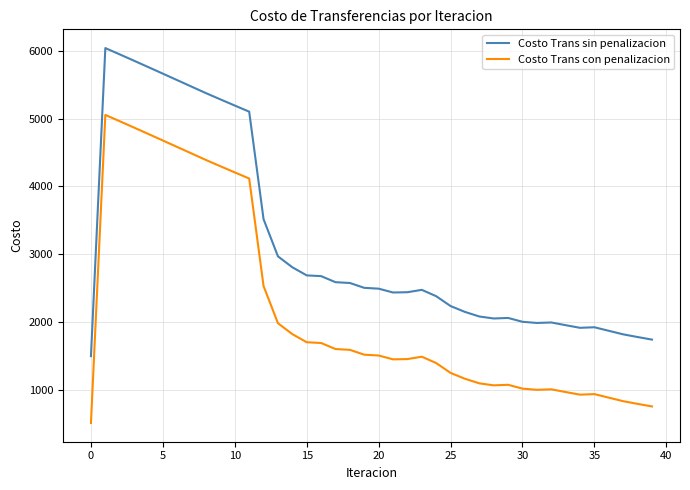

What are all the series names shown in the legend?

Costo Trans sin penalizacion, Costo Trans con penalizacion